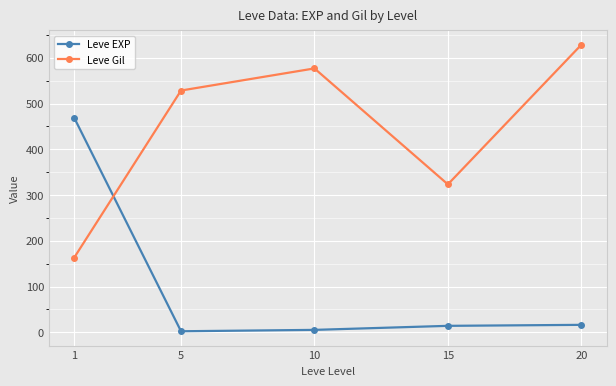

The Leve Gil series shows 219.9 at 10. True or false?

False